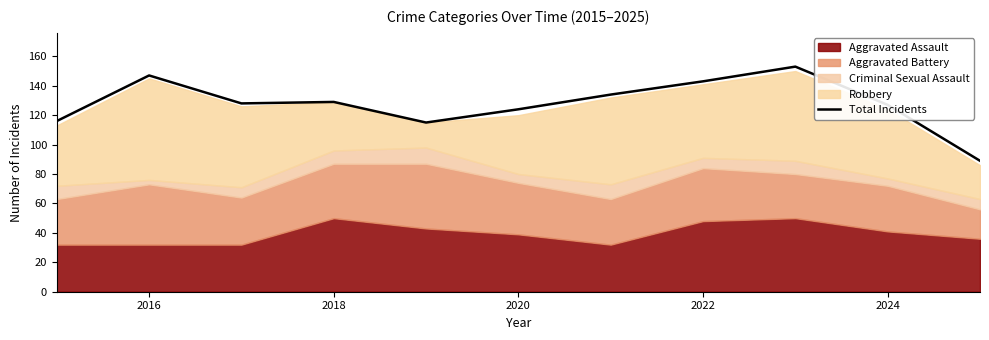

The Total Incidents series shows 147 at 2016. True or false?

True